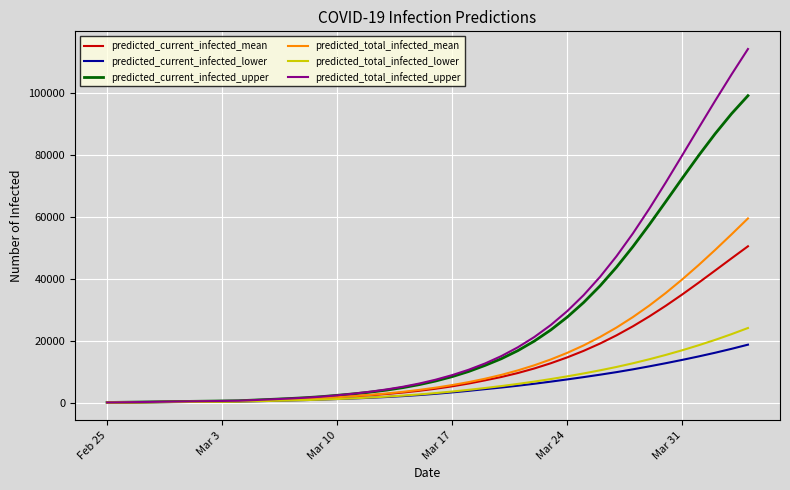

Which series has the largest range (max minus min)?

predicted_total_infected_upper